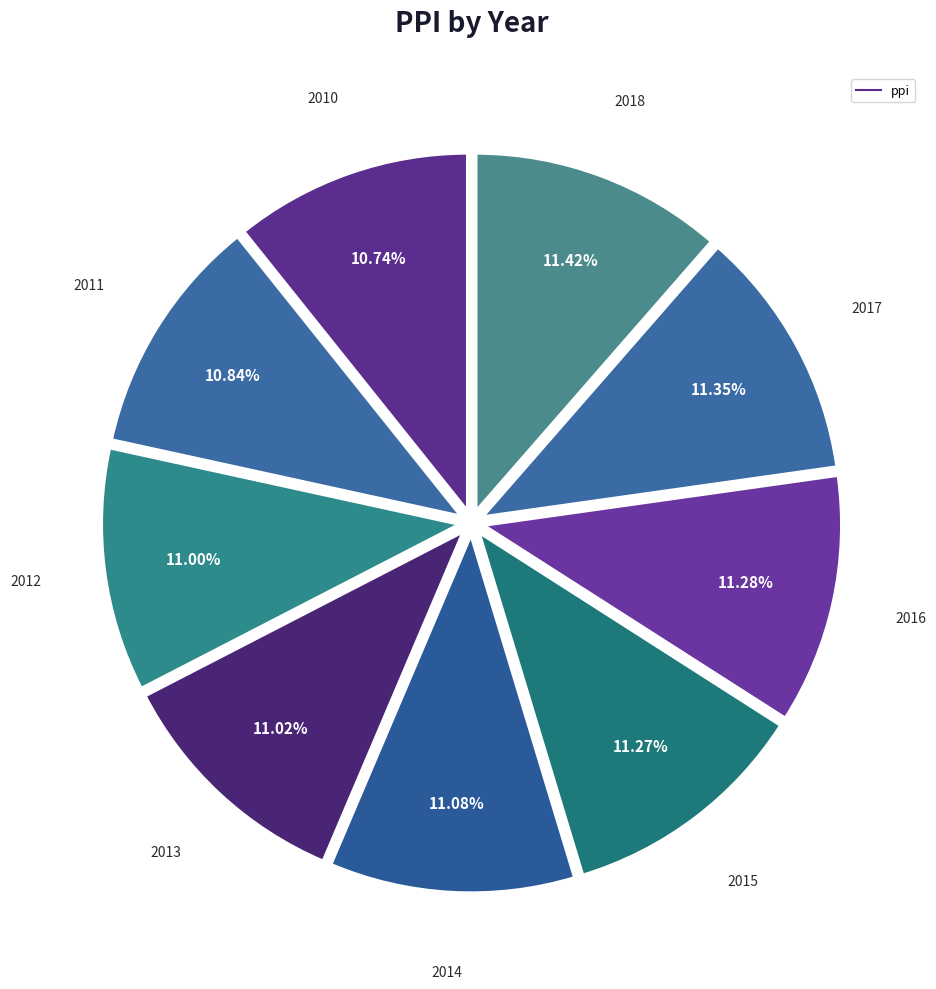

To the nearest percent, what is the average slice percentage?

11%